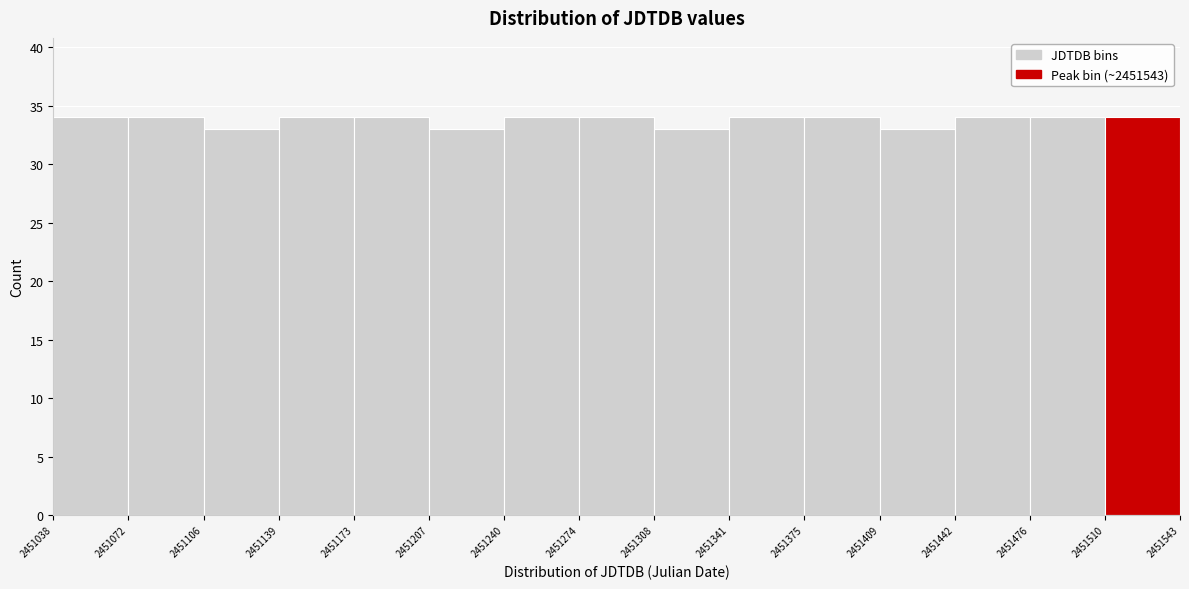

What is the height of the bar covering 2451442 to 2451476 on the x-axis? The values are not printed on the chart, so give them approximately, as read against the axis.

34